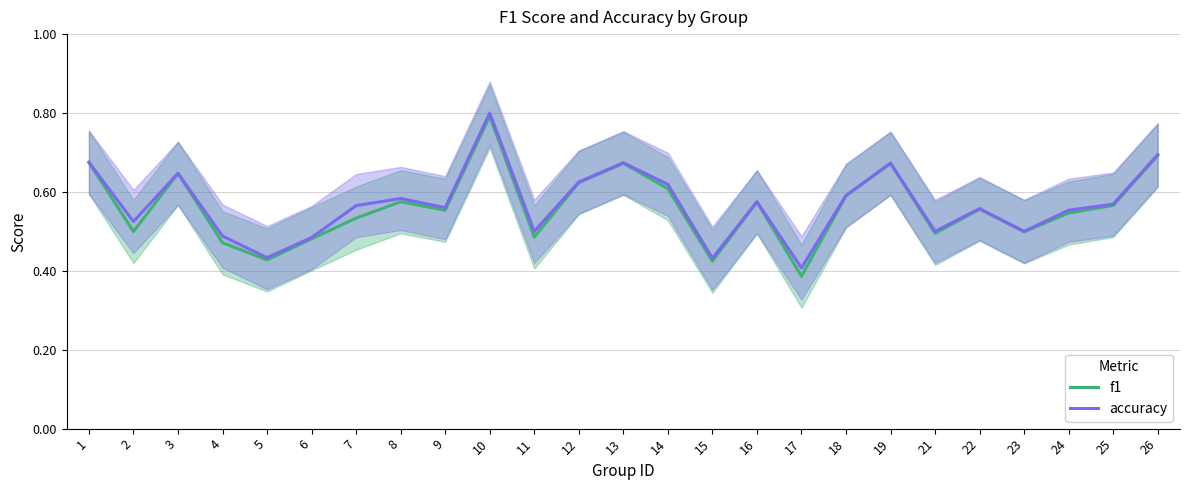

What is the sum of all accuracy values?

14.2